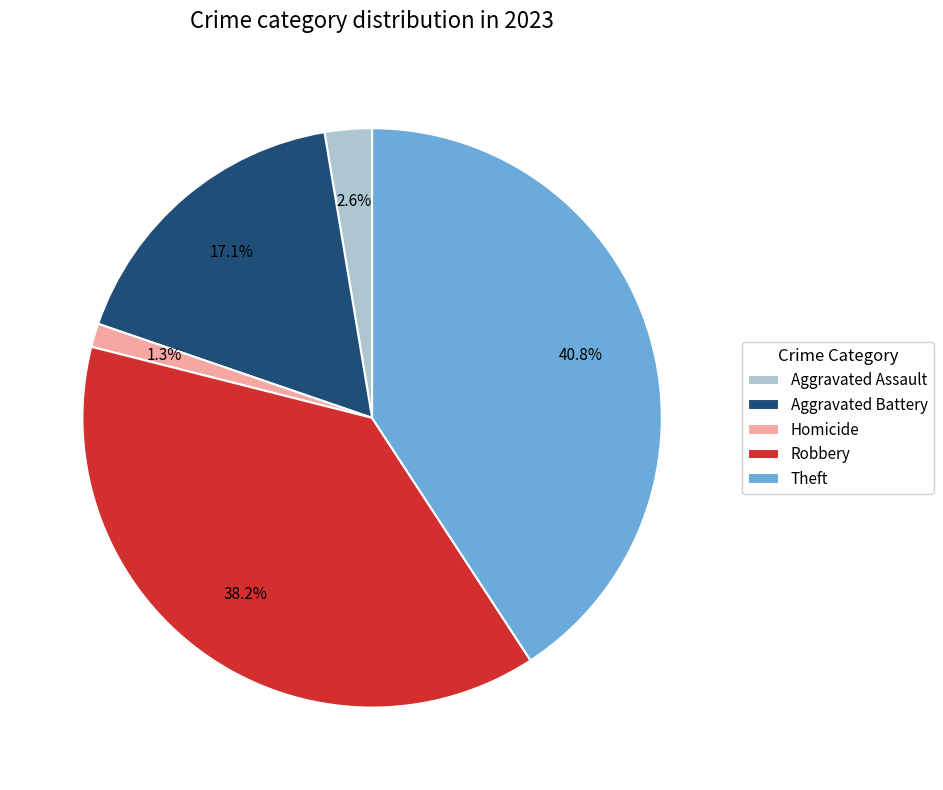

Which slice is the smallest?

Homicide